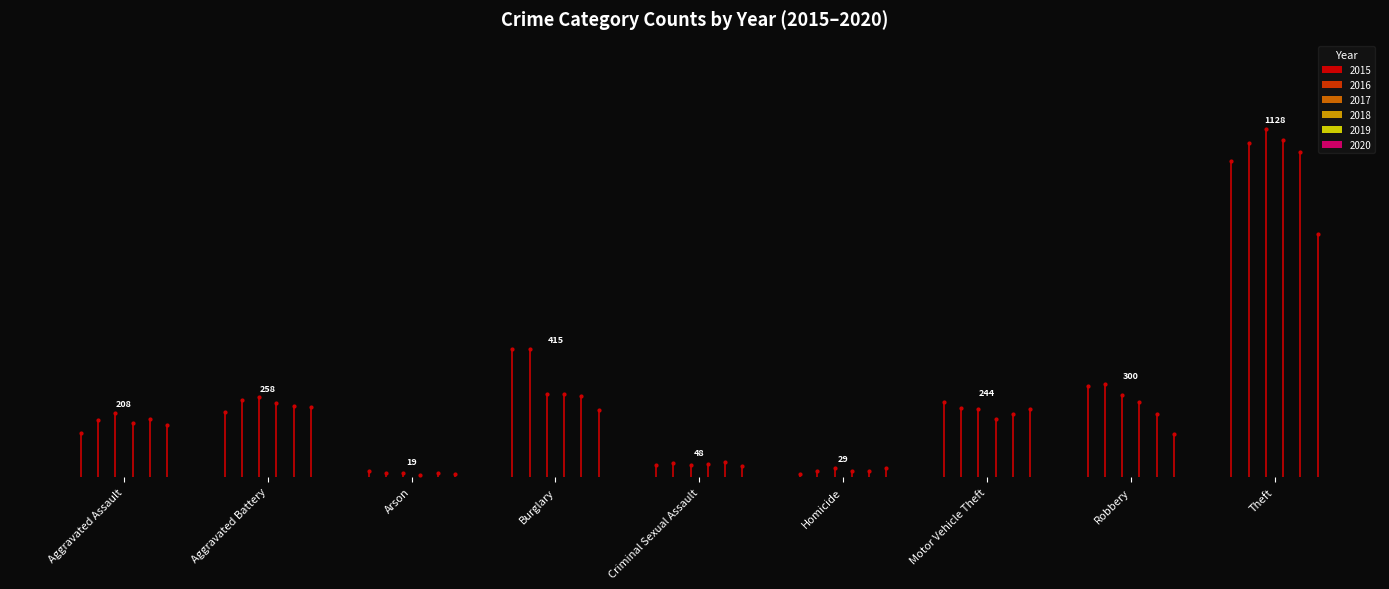

Between Aggravated Assault and Robbery, which is larger?

Robbery